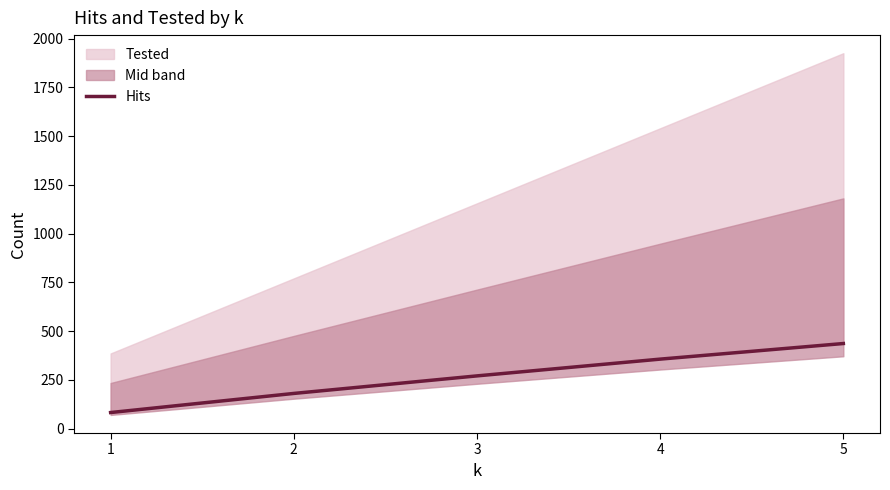

Reading right to left, extract all data points from this chart.

5=436	4=356	3=270	2=180	1=82